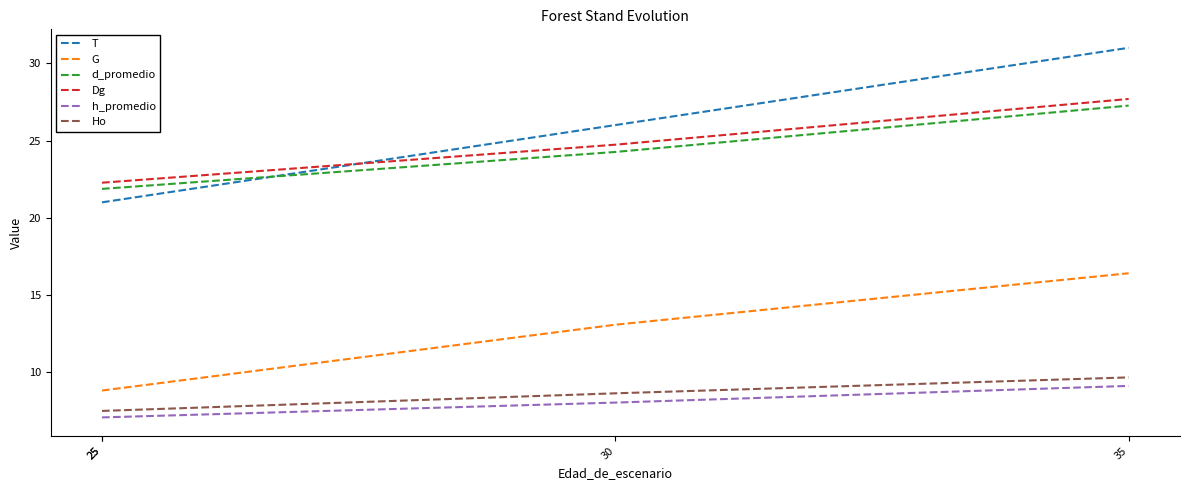

At which category is the sum across all series the highest?

35